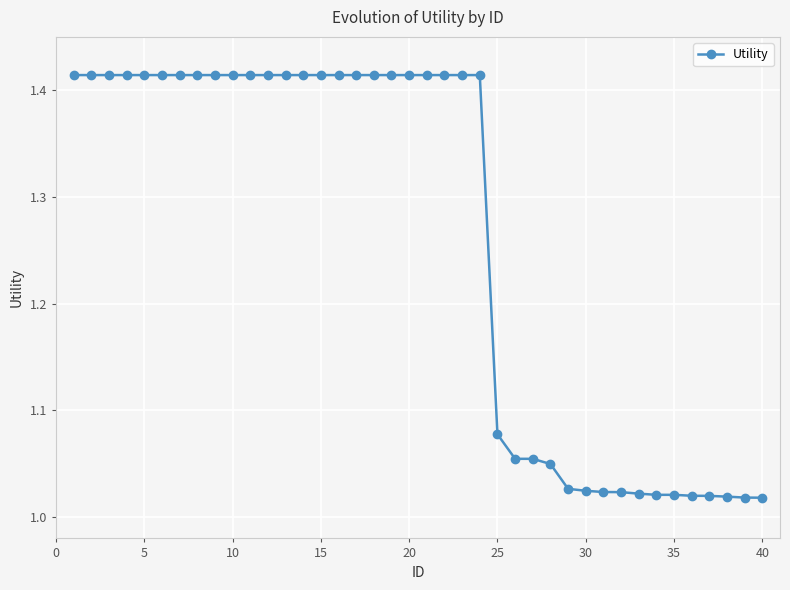

What is the sum of all values?

50.4